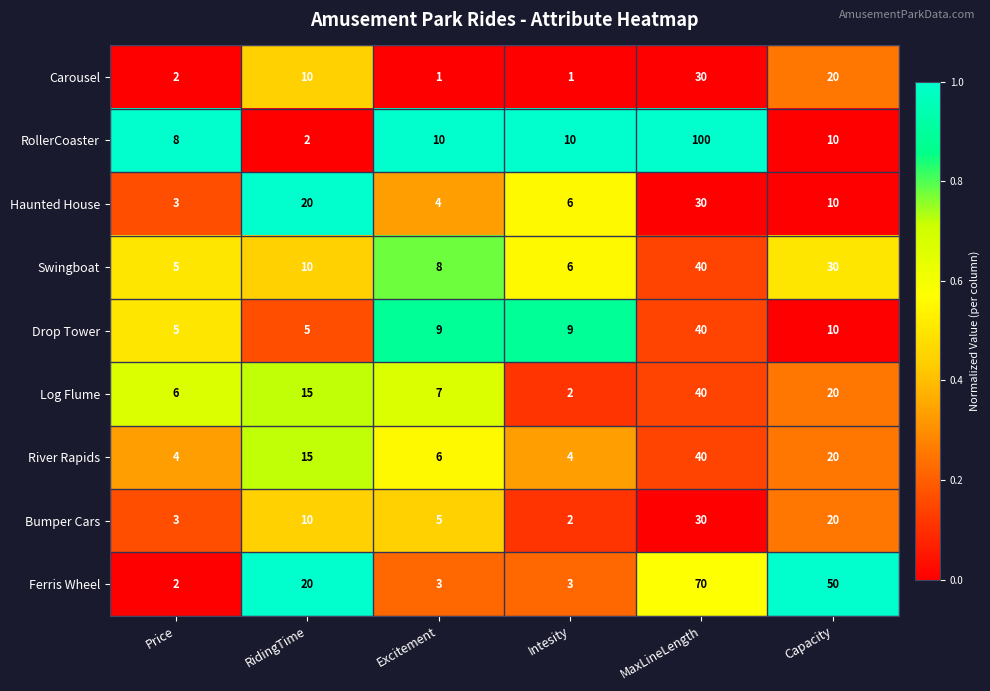

Which category has the highest value across all series?

MaxLineLength